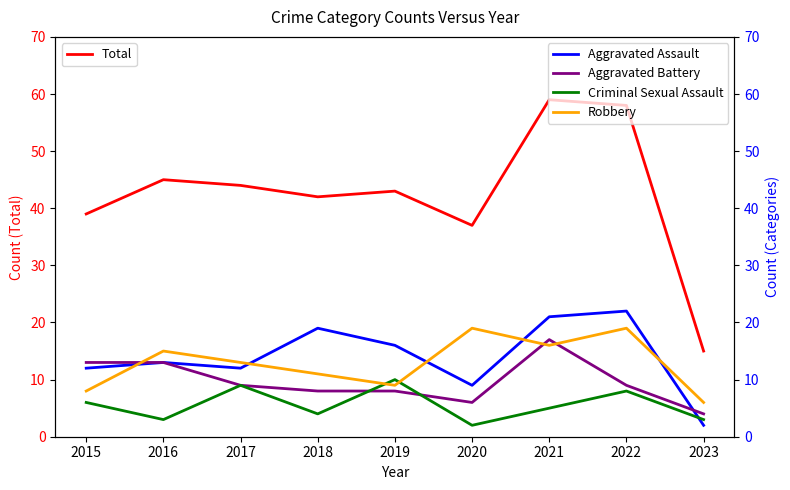

The value of Aggravated Assault at 2017 is 12. True or false?

True